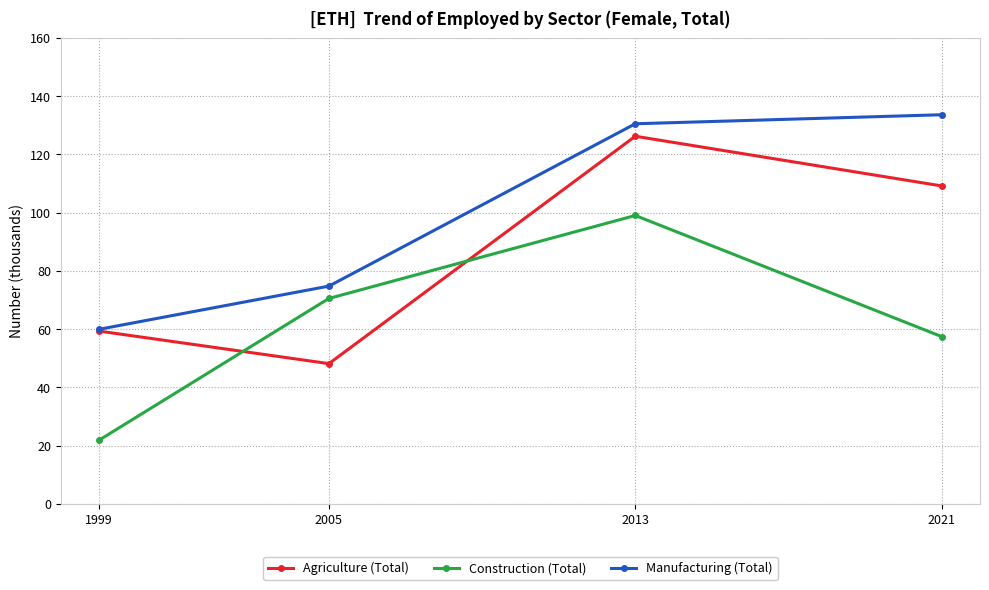

Rank the series by their average value, from lowest to highest.

Construction (Total), Agriculture (Total), Manufacturing (Total)